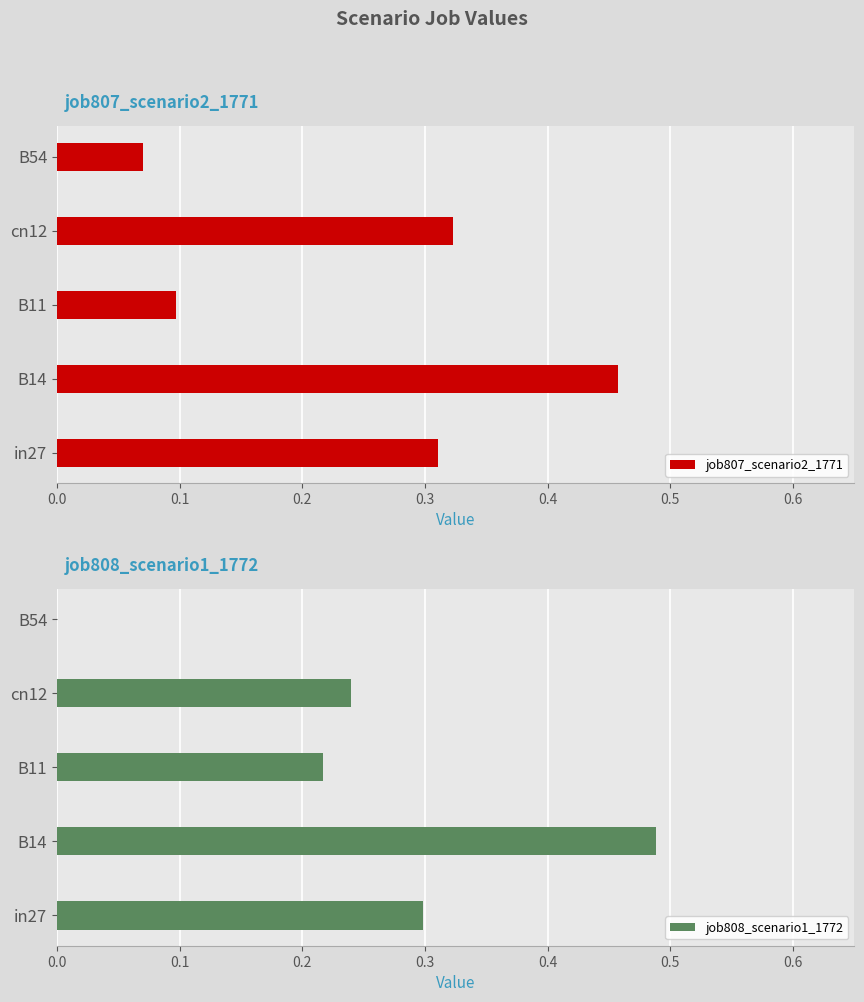

What is the value of the job808_scenario1_1772 bar at the 3rd from the left?

0.2